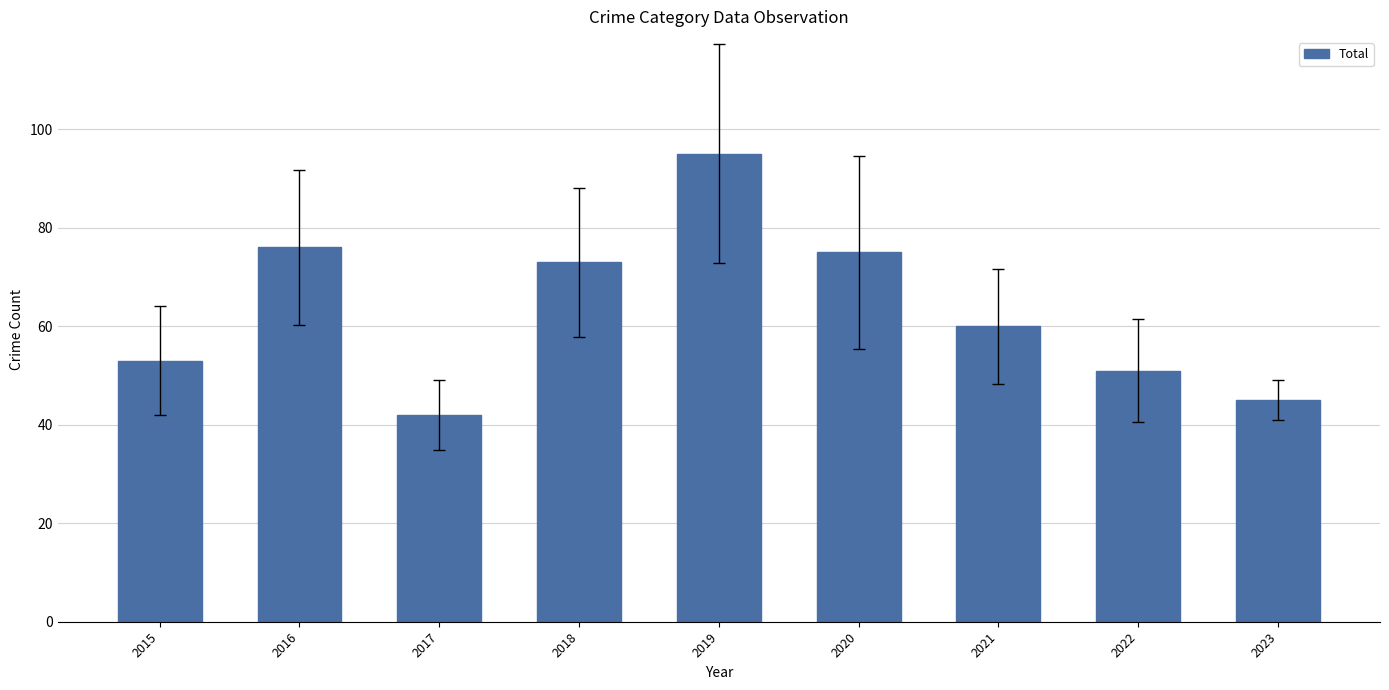

What is the difference between the second highest and second lowest values?

31